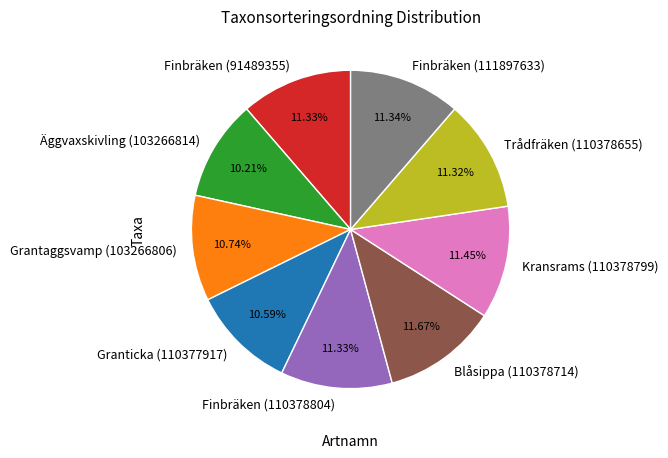

Count the number of slices in the pie.

9